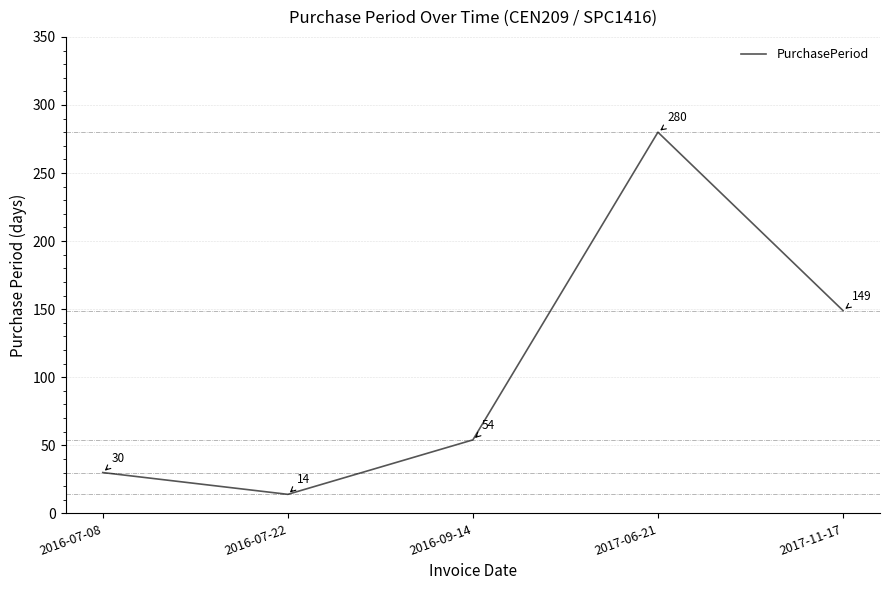

What is the sum of all values?

527